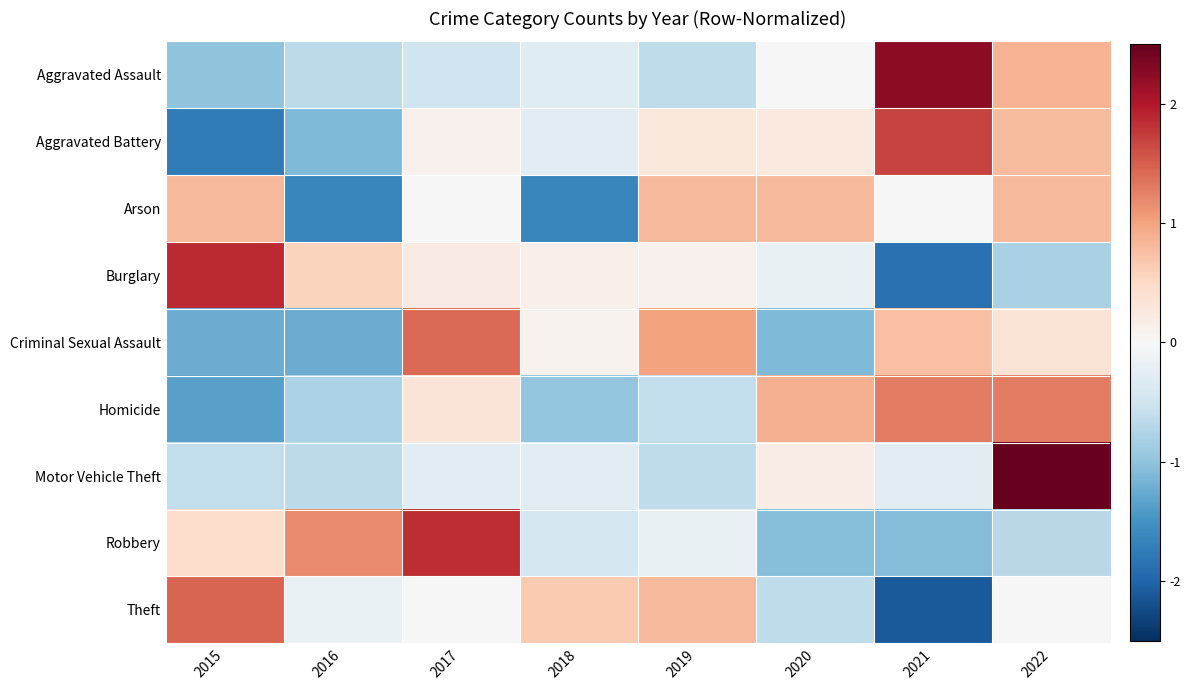

What is the total value across all series at 2016?

-4.6